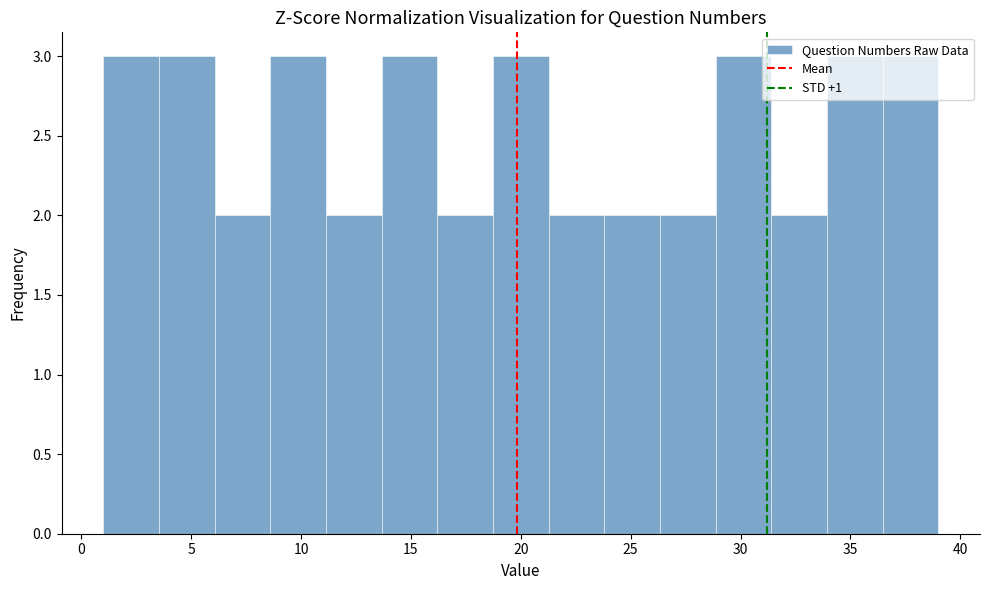

How tall is the bar that spans 6.0 to 8.5 on the x-axis? Neither the bar edges nor the heights are printed on the chart, so give them approximately, as read against the axes.

2